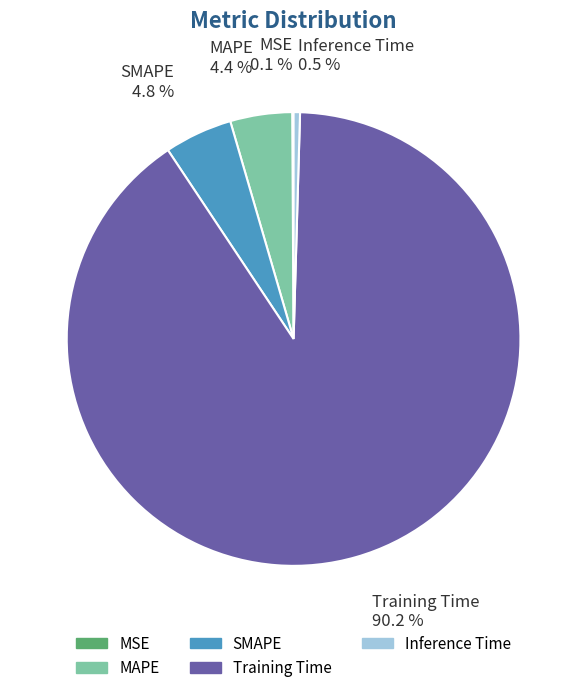

Combined, do Training Time and SMAPE account for over 50%?

Yes